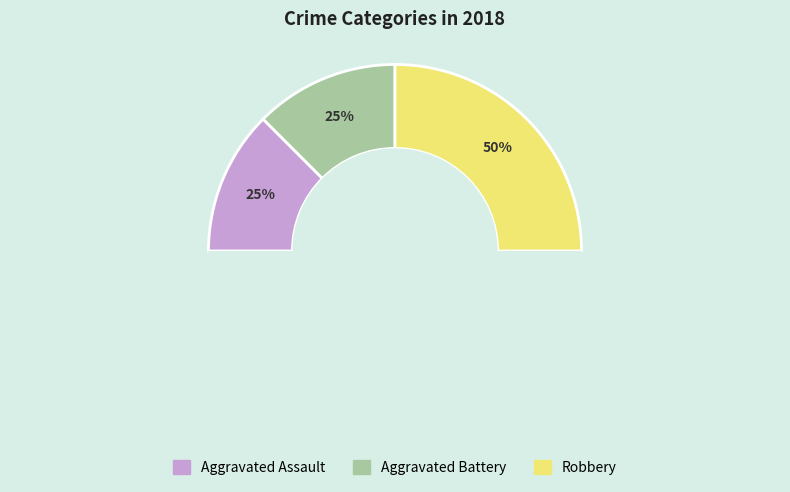

To the nearest percent, what is the difference between the Robbery and Aggravated Assault slice percentages?

25%